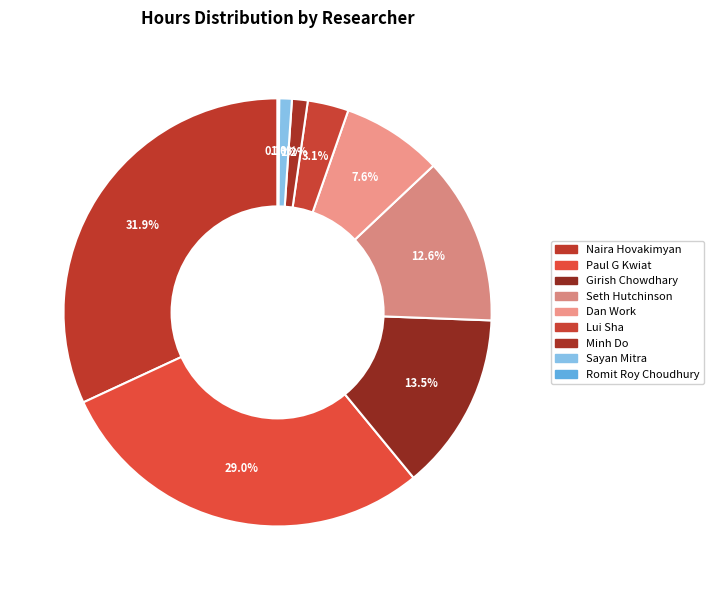

Which category has the biggest portion of the pie?

Naira Hovakimyan